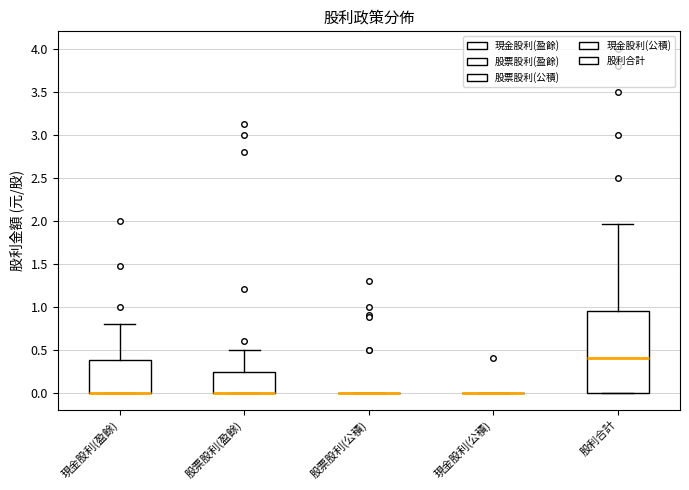

Reading left to right, read every box against the y-axis: the position of its median line, the range the box covers, and the ends of its whiskers. The values are not printed on the chart, so give them approximately, as read against the axis.

現金股利(盈餘): median 0.00 (drawn on the box's lower edge), box 0.00 to 0.40, whiskers 0.00 to 0.80
股票股利(盈餘): median 0.00 (drawn on the box's lower edge), box 0.00 to 0.25, whiskers 0.00 to 0.50
股票股利(公積): box collapsed to a line at 0.00, whiskers 0.00 to 0.00
現金股利(公積): box collapsed to a line at 0.00, whiskers 0.00 to 0.00
股利合計: median 0.40, box 0.00 to 0.95, whiskers 0.00 to 1.95